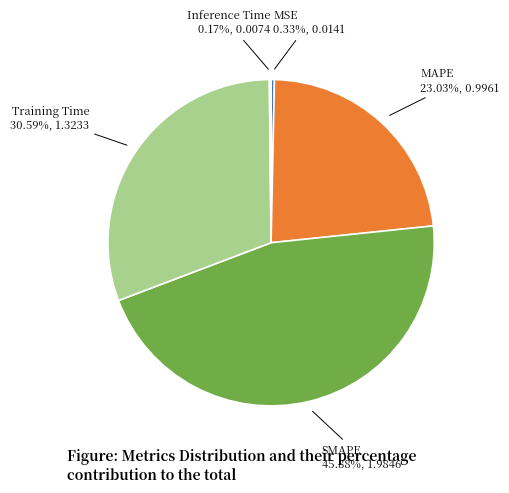

To the nearest percent, what is the difference between the MSE and SMAPE slice percentages?

46%